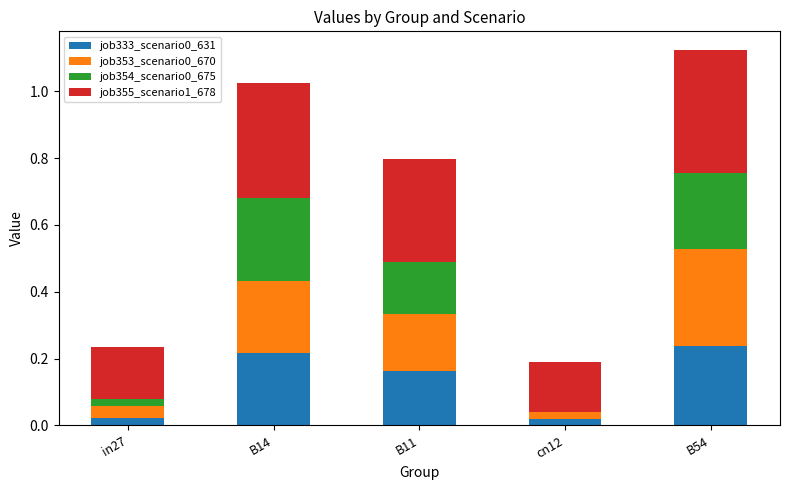

True or false: job333_scenario0_631 has a value of 0.1 at B14.

False